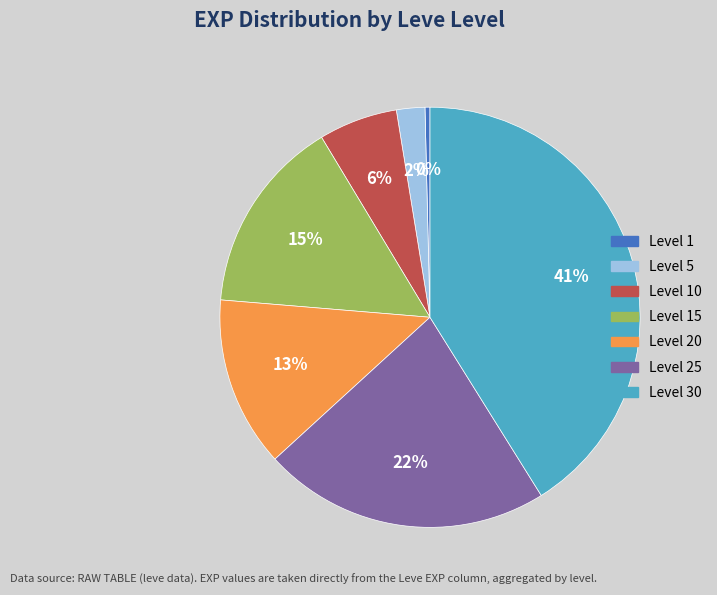

To the nearest percent, what is the average slice percentage?

14%